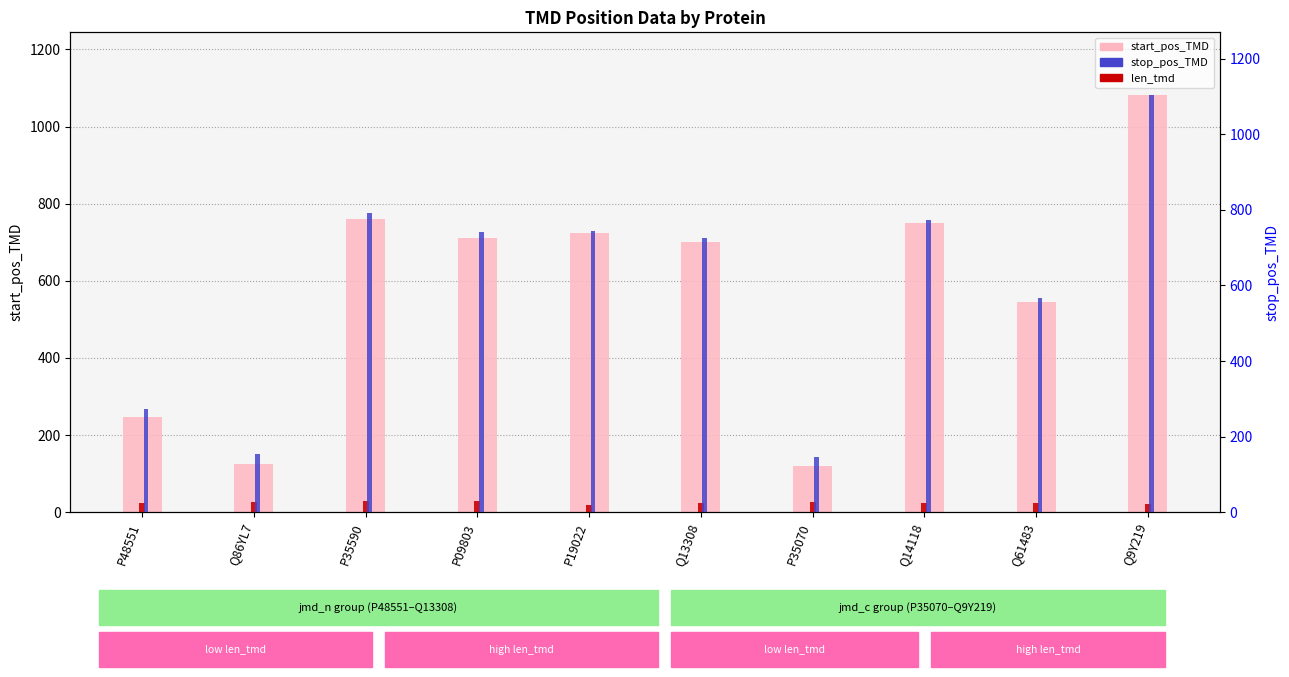

At which label is len_tmd closest to 24?

Q13308